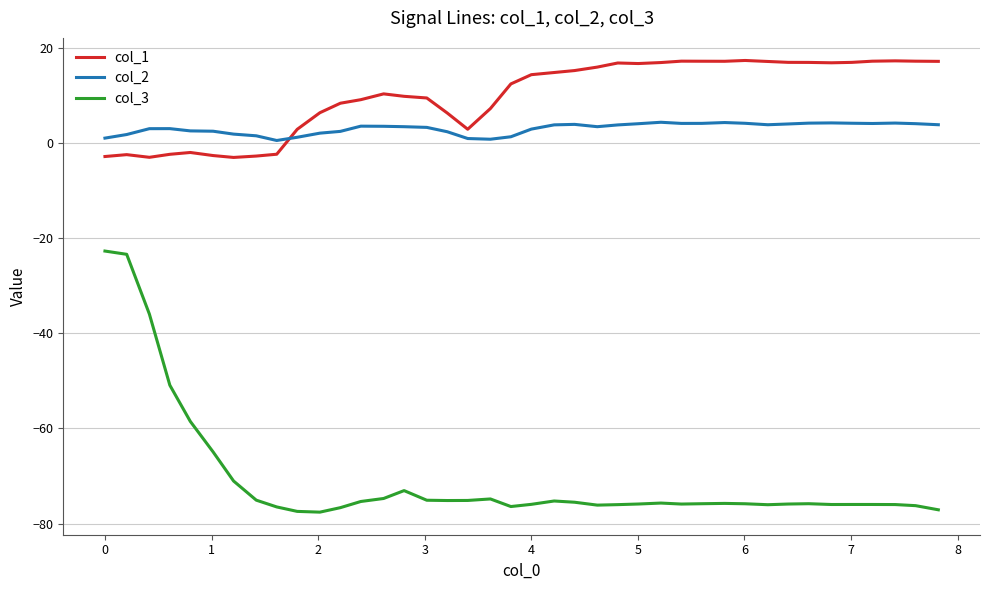

Which series has the largest total across all categories?

col_1